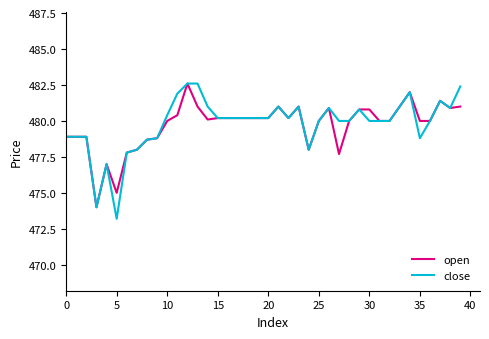

Which series has the widest spread of values?

close